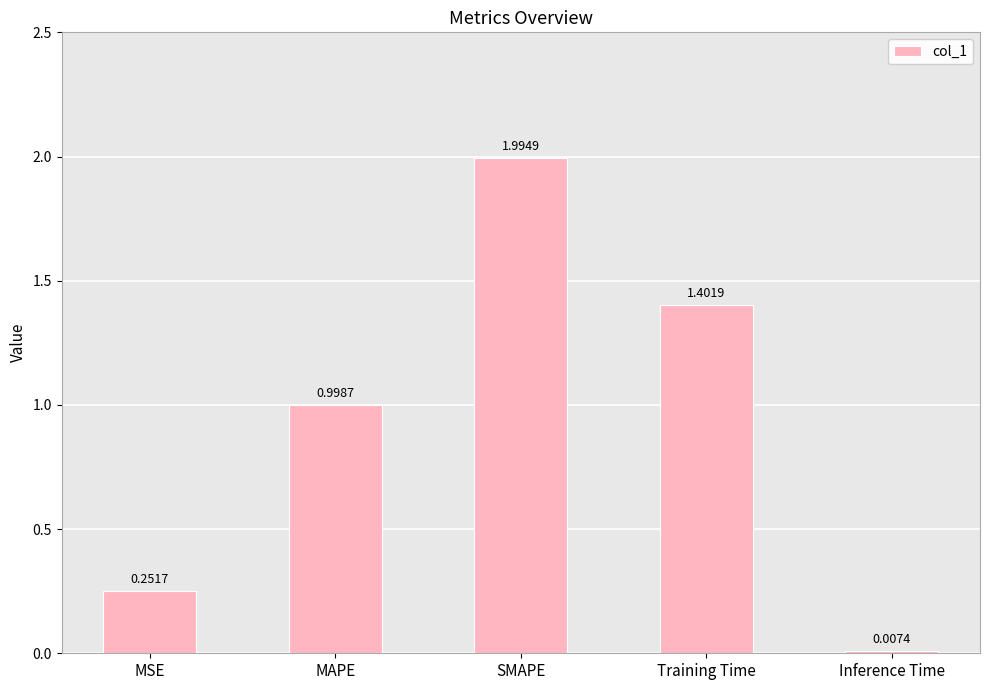

What is the change in value from MSE to SMAPE?

+1.7